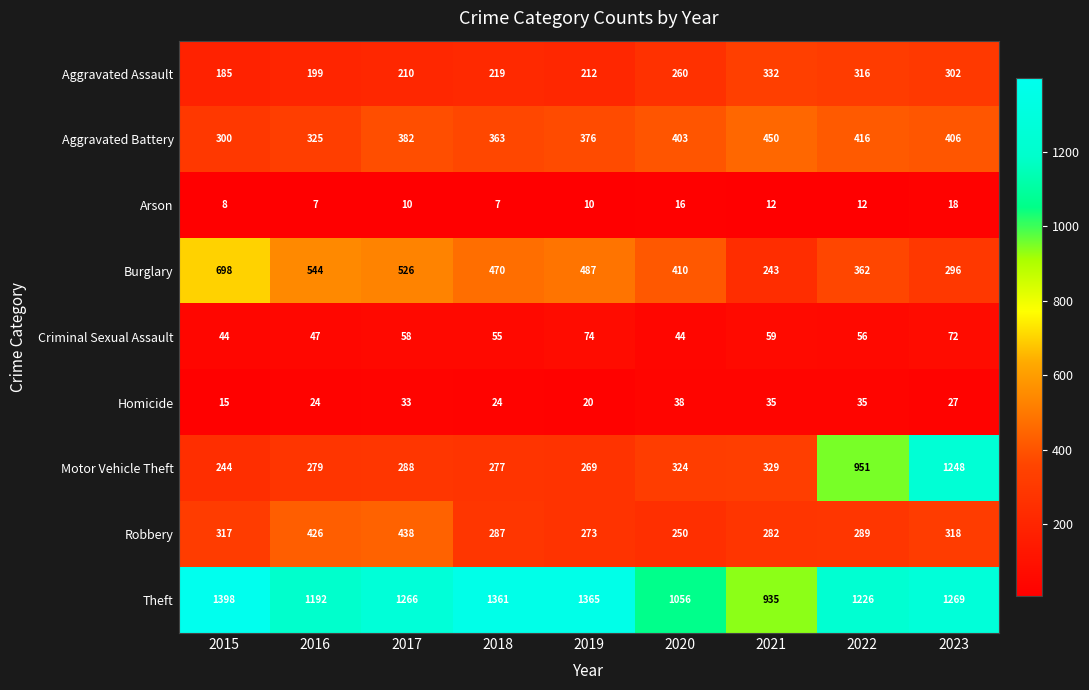

Which label corresponds to the largest value in the chart?

2015